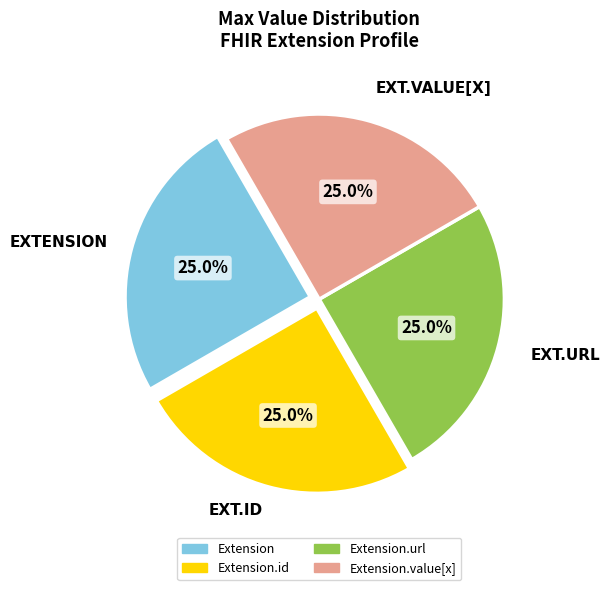

How many slices are in this pie chart?

4